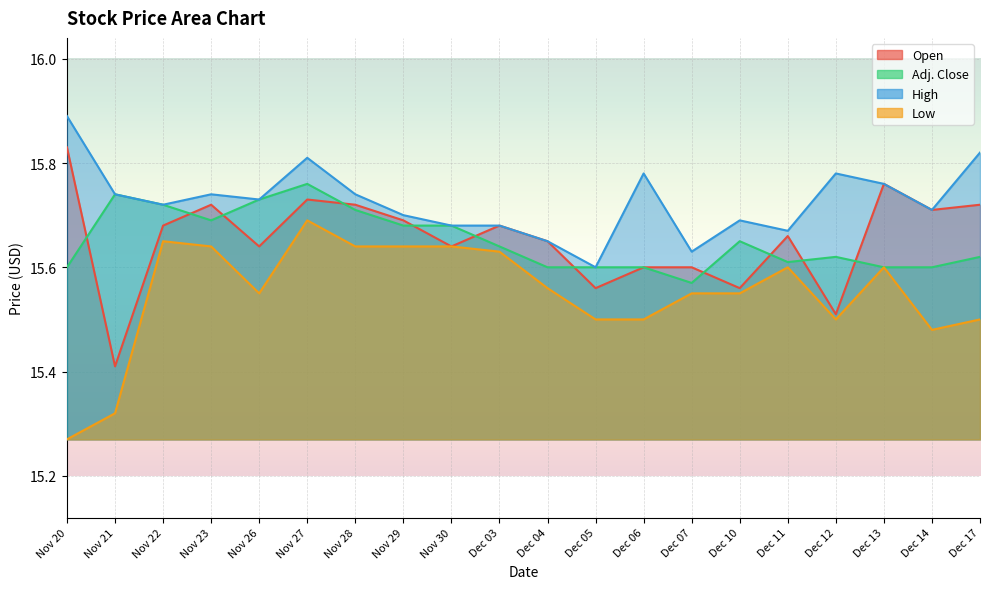

What is the label of the 3rd point from the left?

Nov 22